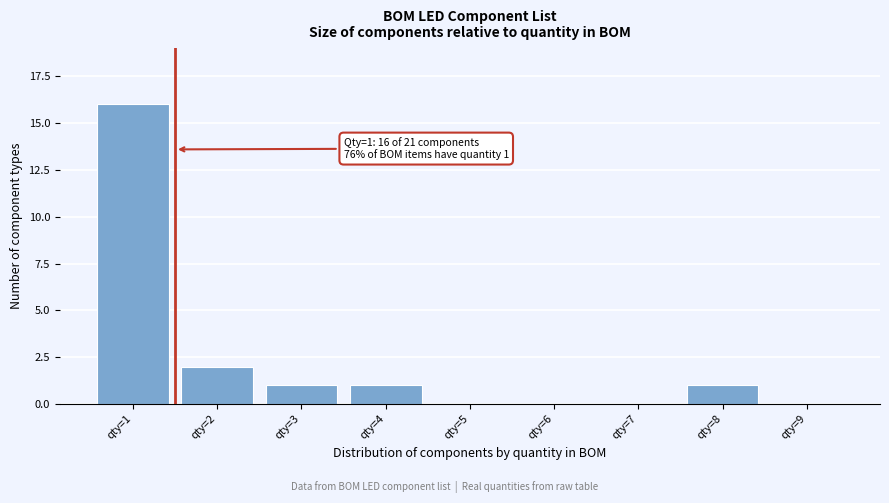

Reading right to left, extract all data points from this chart.

qty=9=0	qty=8=1	qty=7=0	qty=6=0	qty=5=0	qty=4=1	qty=3=1	qty=2=2	qty=1=16